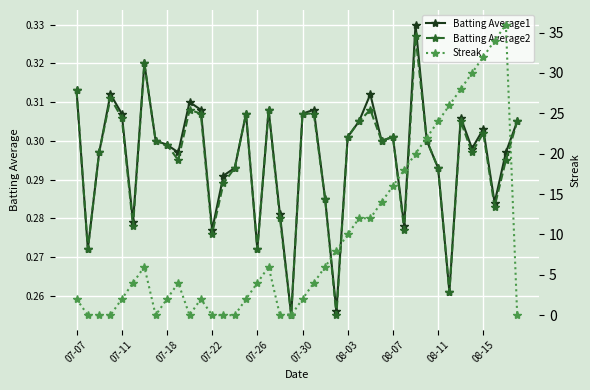

What is the maximum value shown in the chart?

36.0